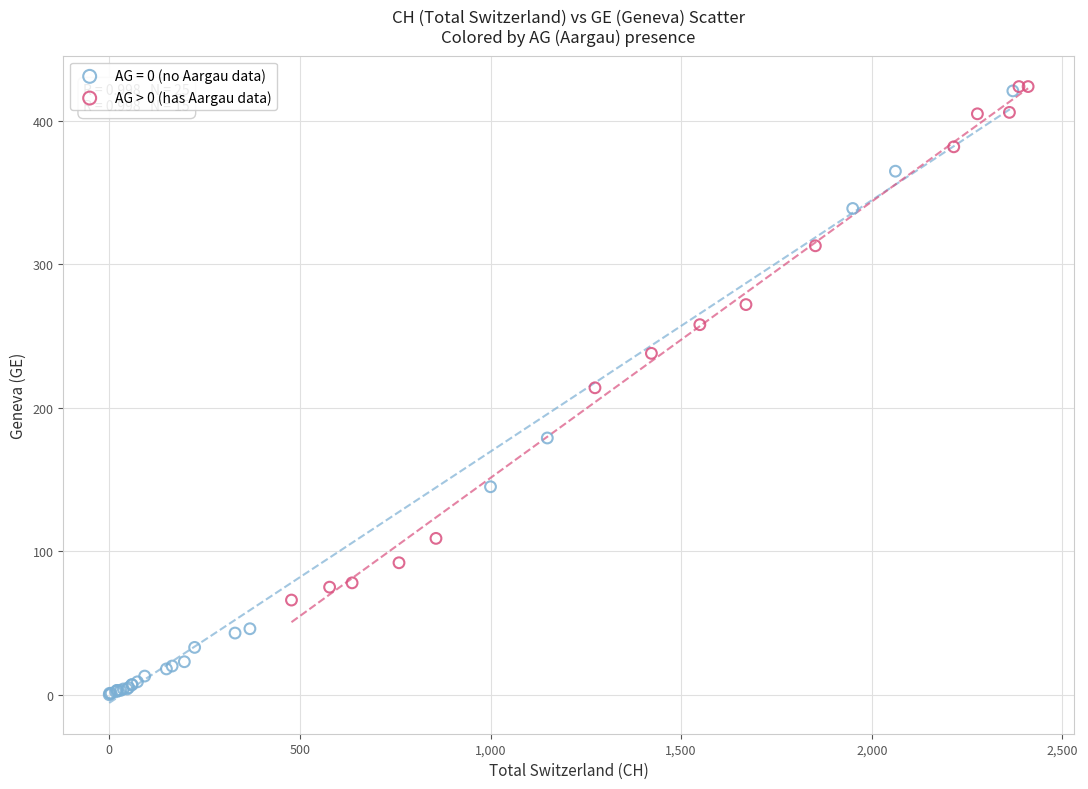

Which series contains the lowest Y value?

AG = 0 (no Aargau data)